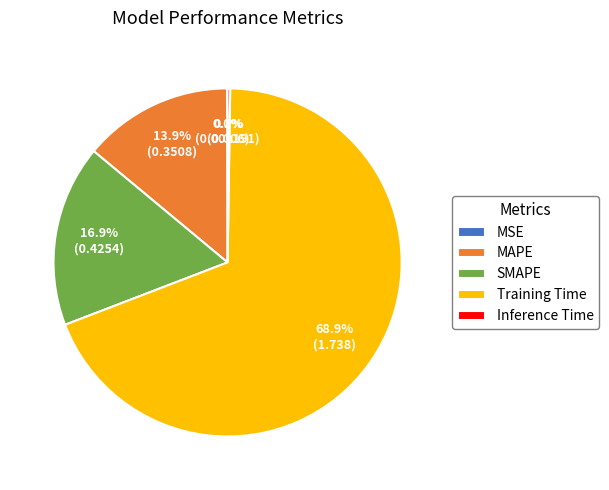

How much of the chart is everything except SMAPE?

83.1%